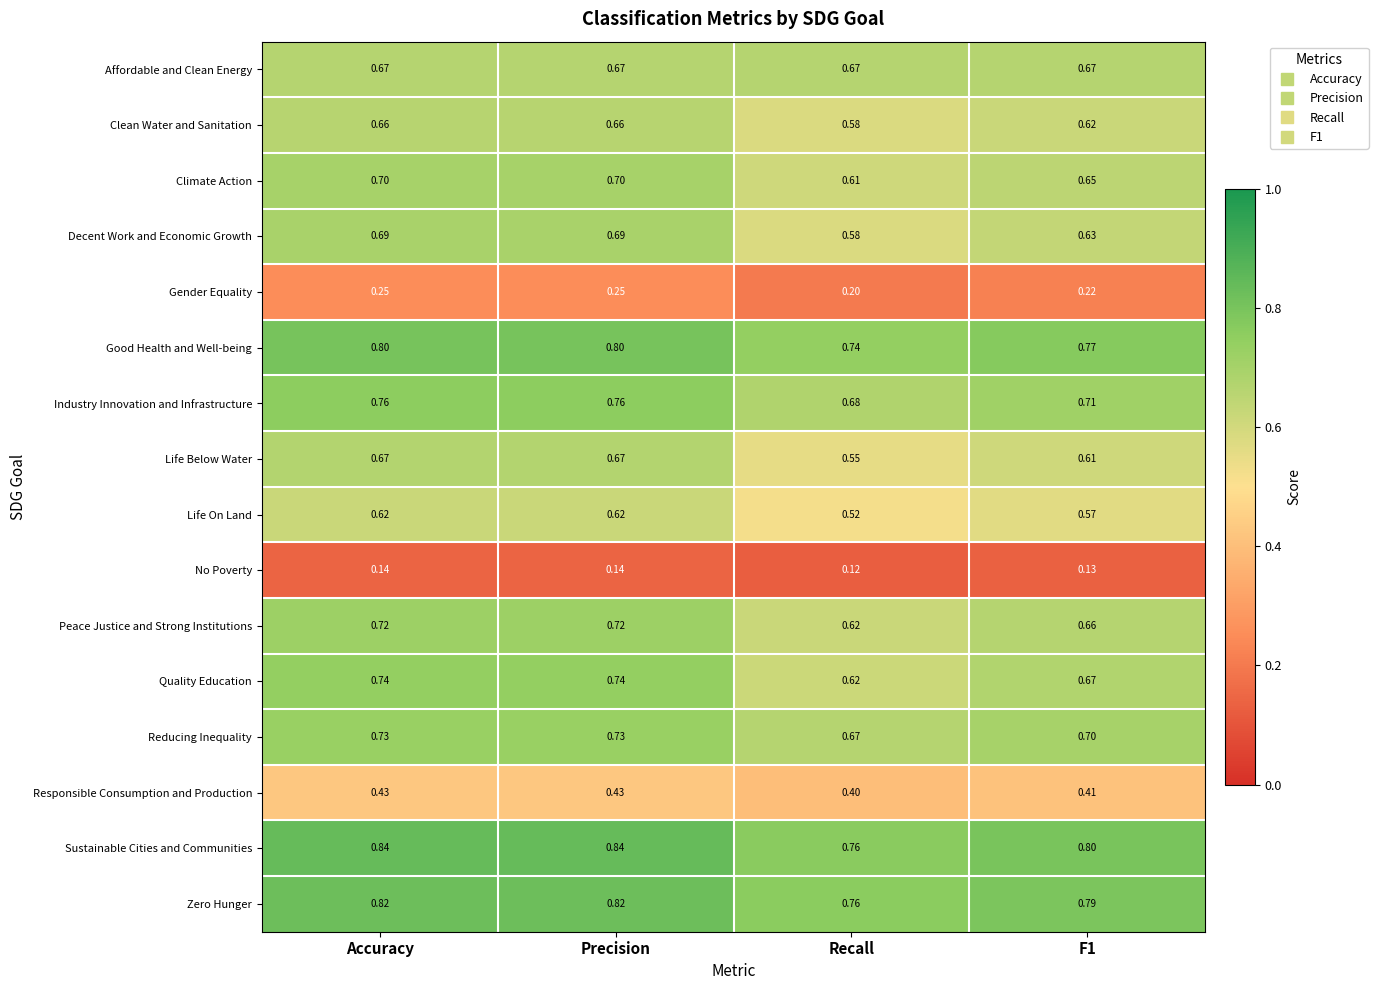

Which series changed the most between Recall and F1?

Life Below Water